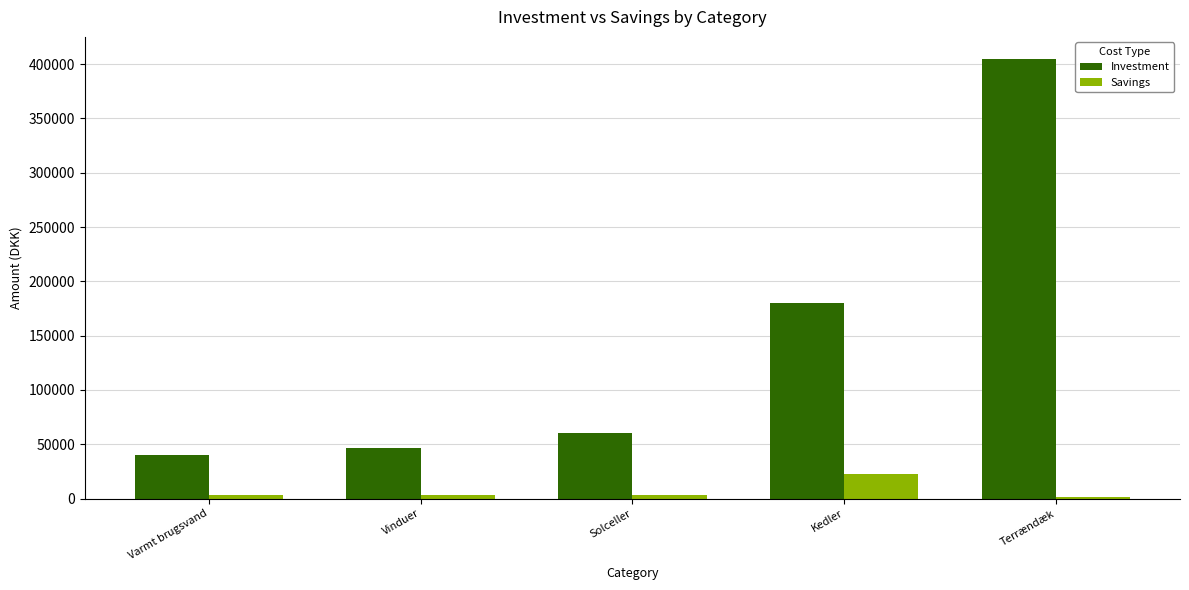

Which series has the largest total across all categories?

Investment